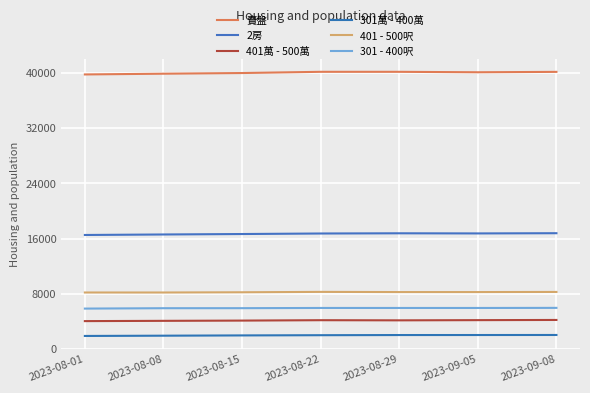

Rank the series at 2023-09-05 from highest to lowest value.

賣盤, 2房, 401 - 500呎, 301 - 400呎, 401萬 - 500萬, 301萬 - 400萬